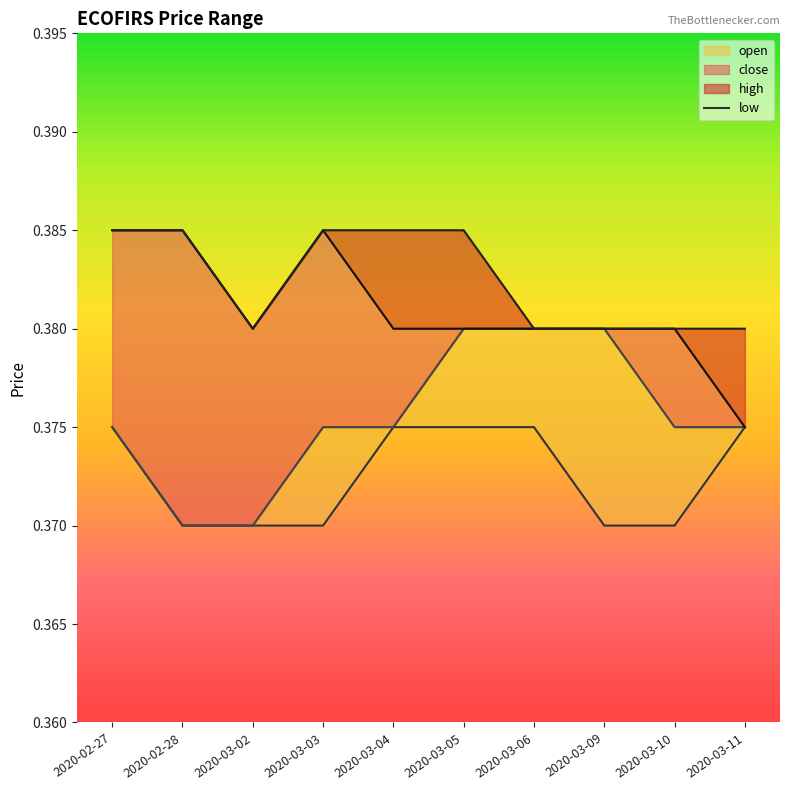

Rank the categories by value from highest to lowest.

2020-02-27, 2020-03-04, 2020-03-05, 2020-03-06, 2020-03-11, 2020-02-28, 2020-03-02, 2020-03-03, 2020-03-09, 2020-03-10